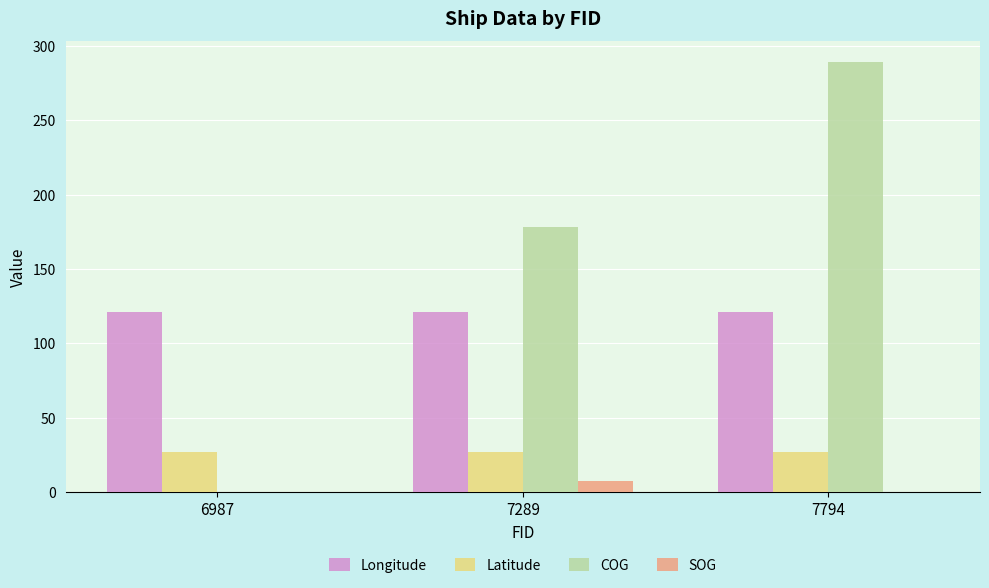

True or false: Longitude has a value of 166.1 at 6987.

False